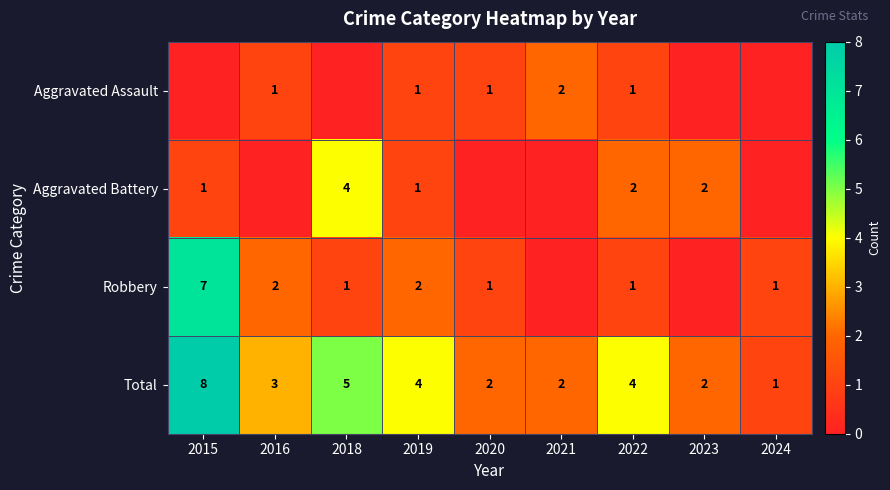

What is the difference between the highest and lowest values at 2022?

3